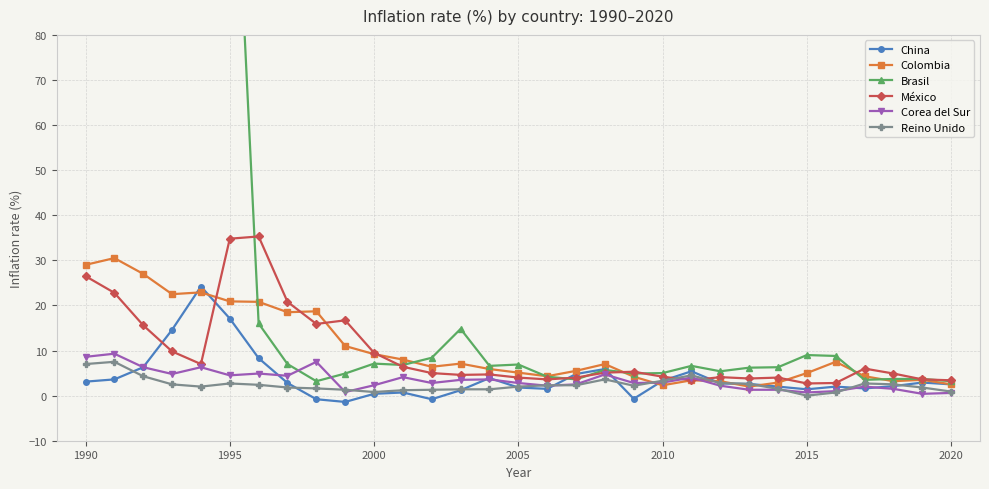

Is it true that Reino Unido equals 7.0 at 1990?

True